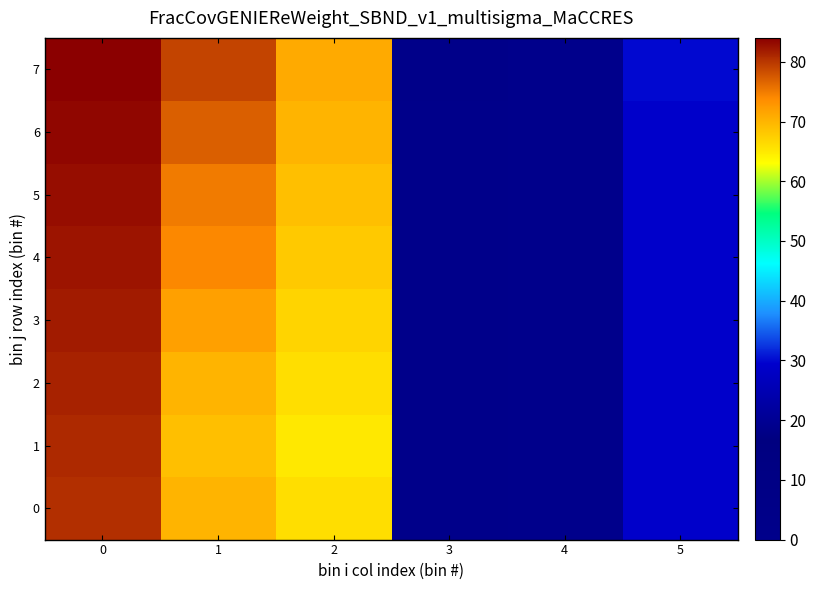

Reading right to left, extract all data points from this chart.

0: 5=29.0	4=0.0	3=0.5	2=66.0	1=70.0	0=80.5
1: 5=29.0	4=0.0	3=0.5	2=65.0	1=69.0	0=81.0
2: 5=29.0	4=0.0	3=0.5	2=66.0	1=70.0	0=81.5
3: 5=29.0	4=0.0	3=0.5	2=67.0	1=72.0	0=82.0
4: 5=29.0	4=0.0	3=0.5	2=68.0	1=74.0	0=82.5
5: 5=29.0	4=0.0	3=0.5	2=69.0	1=75.0	0=83.0
6: 5=29.0	4=0.0	3=0.5	2=70.0	1=77.0	0=83.5
7: 5=30.0	4=0.0	3=2.0	2=71.0	1=79.0	0=84.0